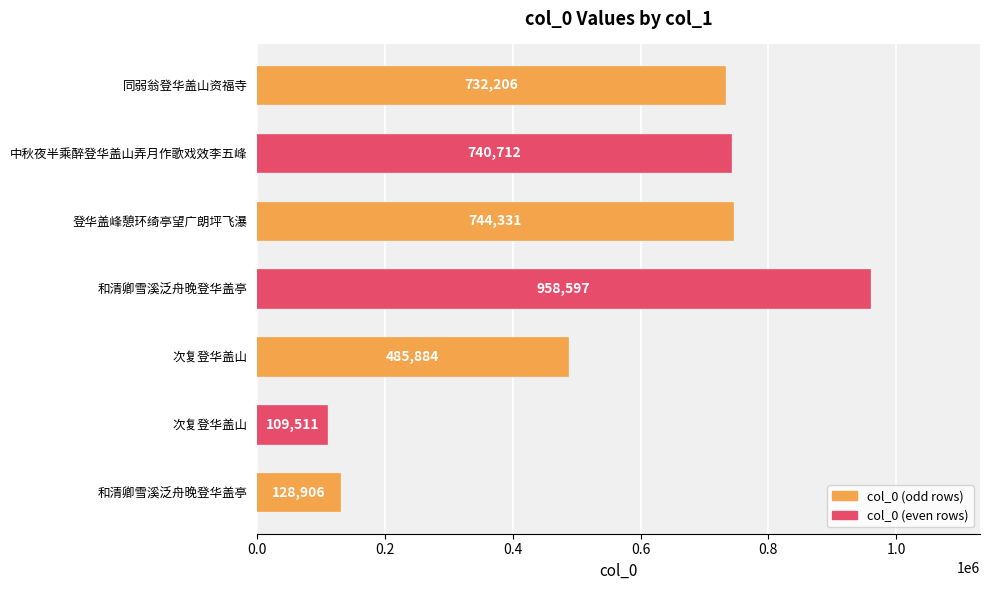

What is the greatest value displayed?

958597